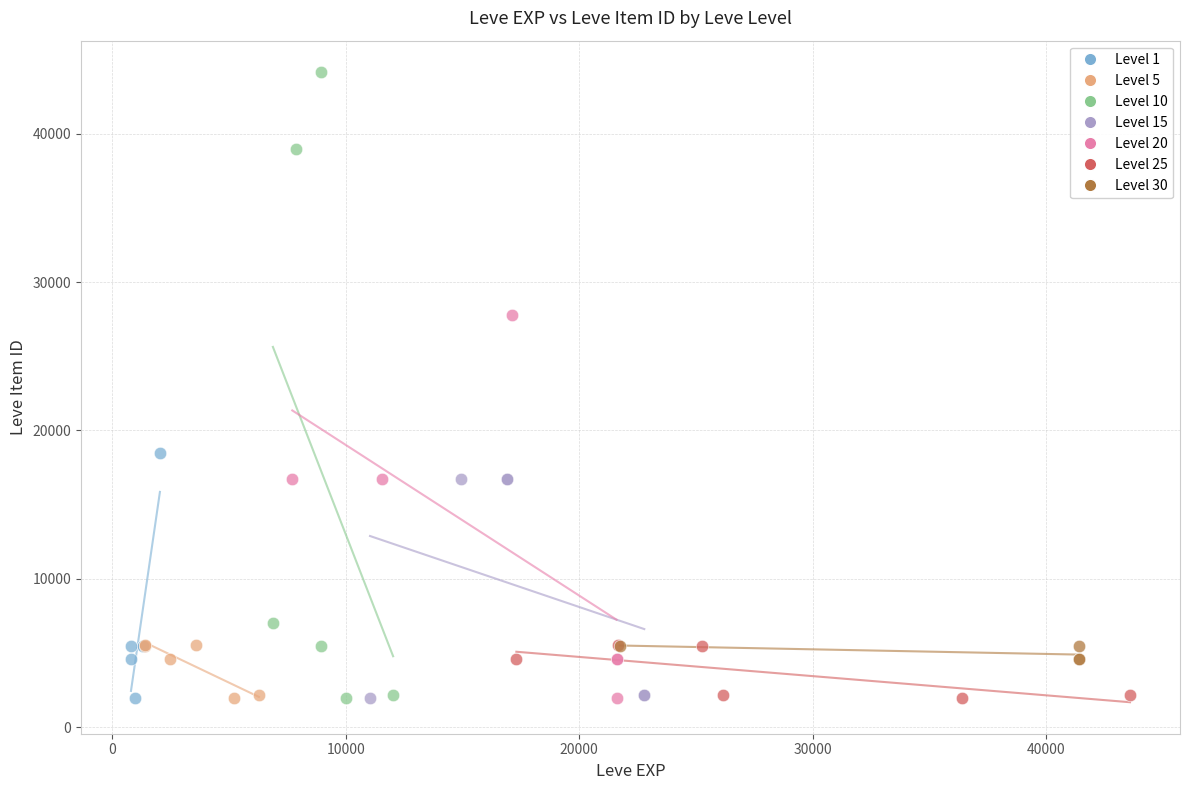

What are all the series names shown in the legend?

Level 1, Level 5, Level 10, Level 15, Level 20, Level 25, Level 30